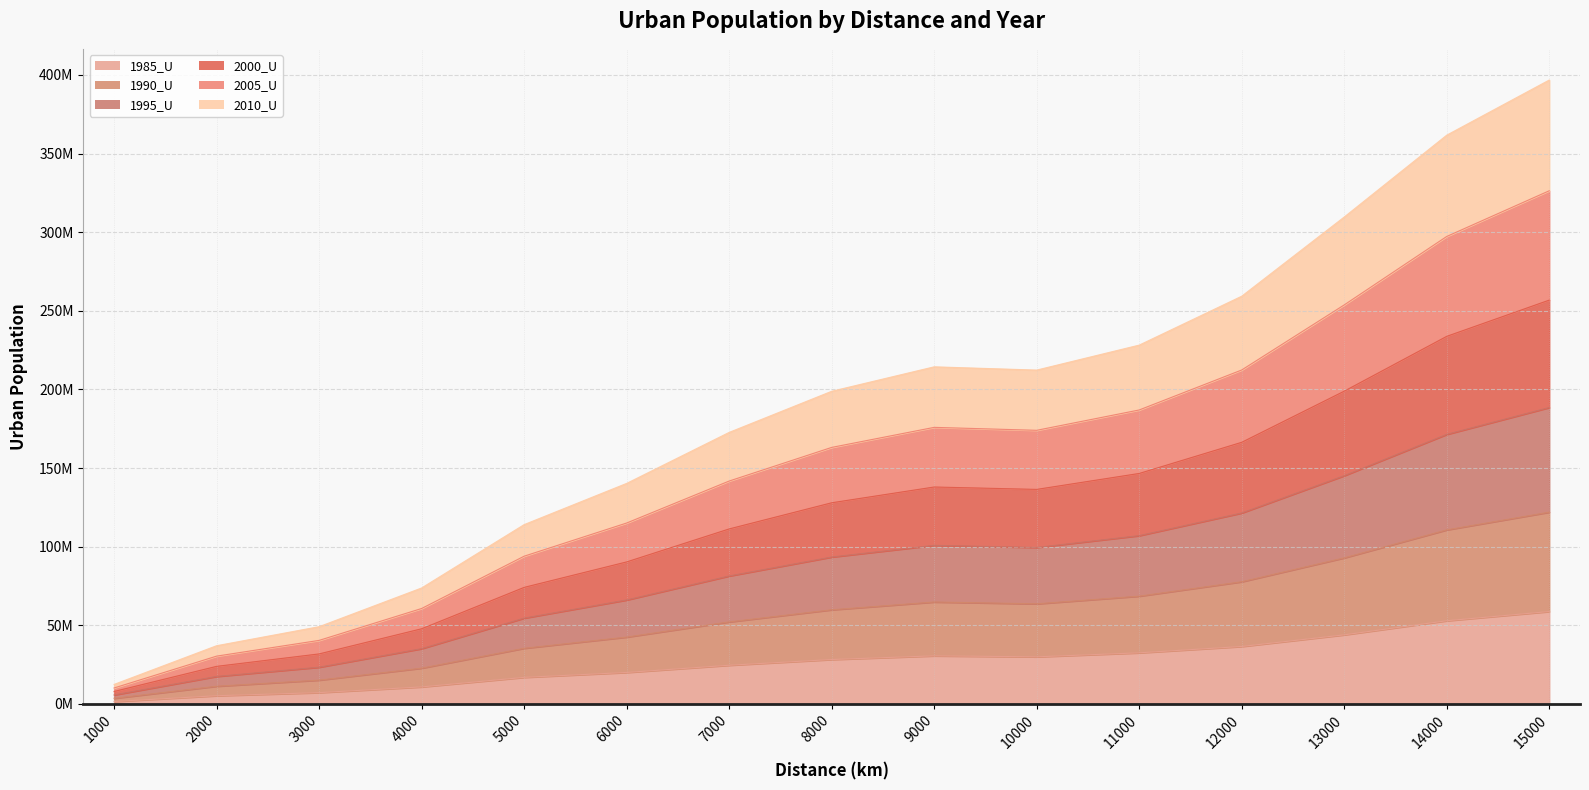

Between 3000 and 4000, which series saw the biggest shift?

1995_U